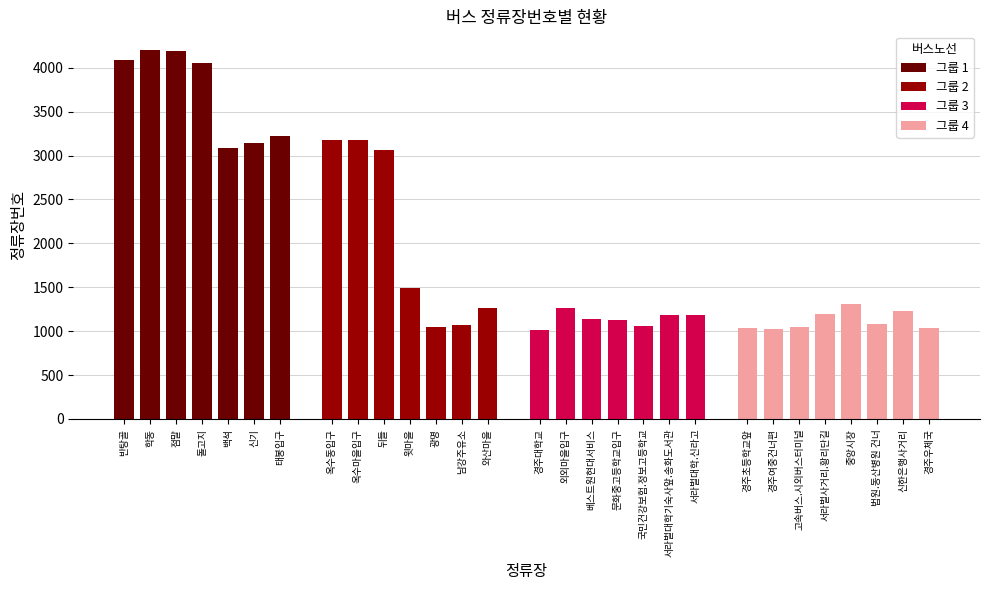

List the labels in order of value, smallest first.

경주대학교, 경주여중건너편, 경주우체국, 경주초등학교앞, 고속버스.시외버스터미널, 광명, 국민건강보험.정보고등학교, 남강주유소, 법원.동산병원 건너, 문화중고등학교입구, 베스트원현대서비스, 서라벌대학.신라고, 서라벌대학기숙사앞.송화도서관, 서라벌사거리.황리단길, 신한은행사거리, 와산마을, 외외마을입구, 중앙시장, 윗마을, 뒤들, 백석, 신기, 옥수동입구, 옥수마을입구, 태봉입구, 돌고지, 반탕골, 점말, 학동